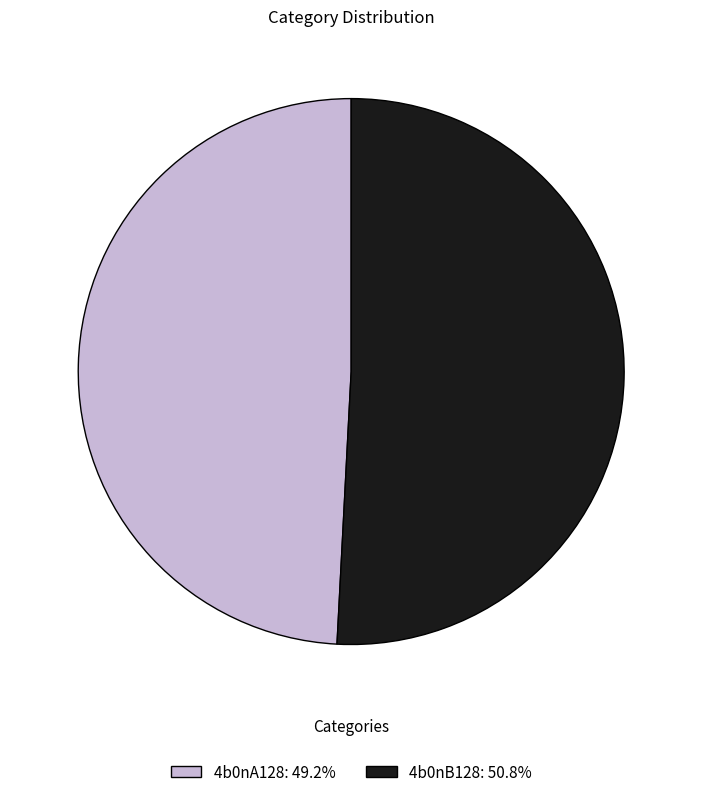

Does 4b0nB128 account for over 50% of the chart?

Yes